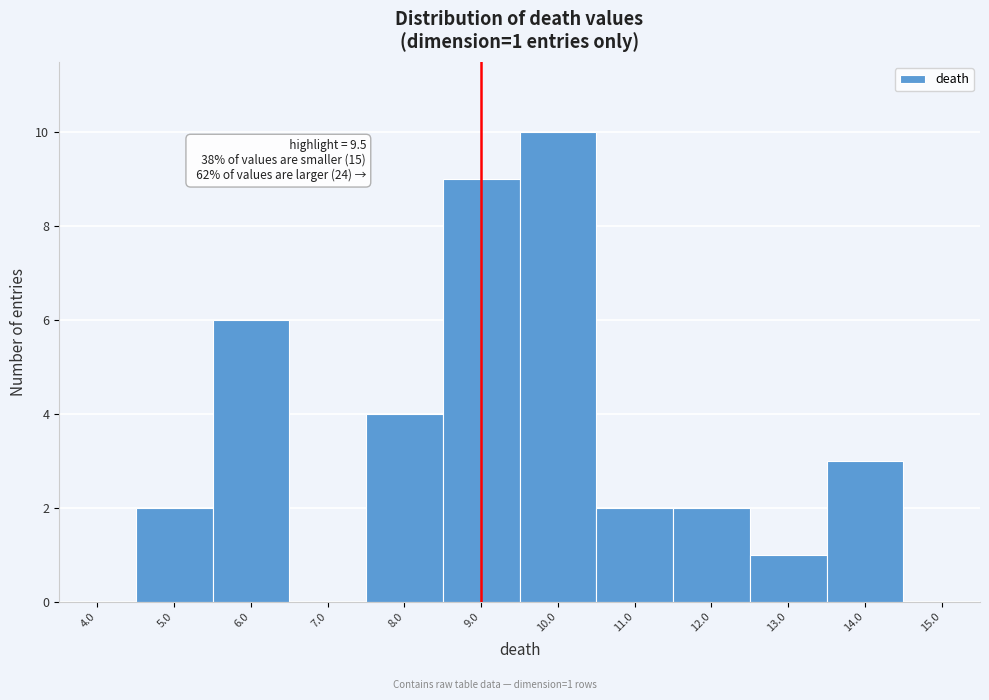

Reading left to right, what are all the values shown in this chart?

4.0=0	5.0=2	6.0=6	7.0=0	8.0=4	9.0=9	10.0=10	11.0=2	12.0=2	13.0=1	14.0=3	15.0=0